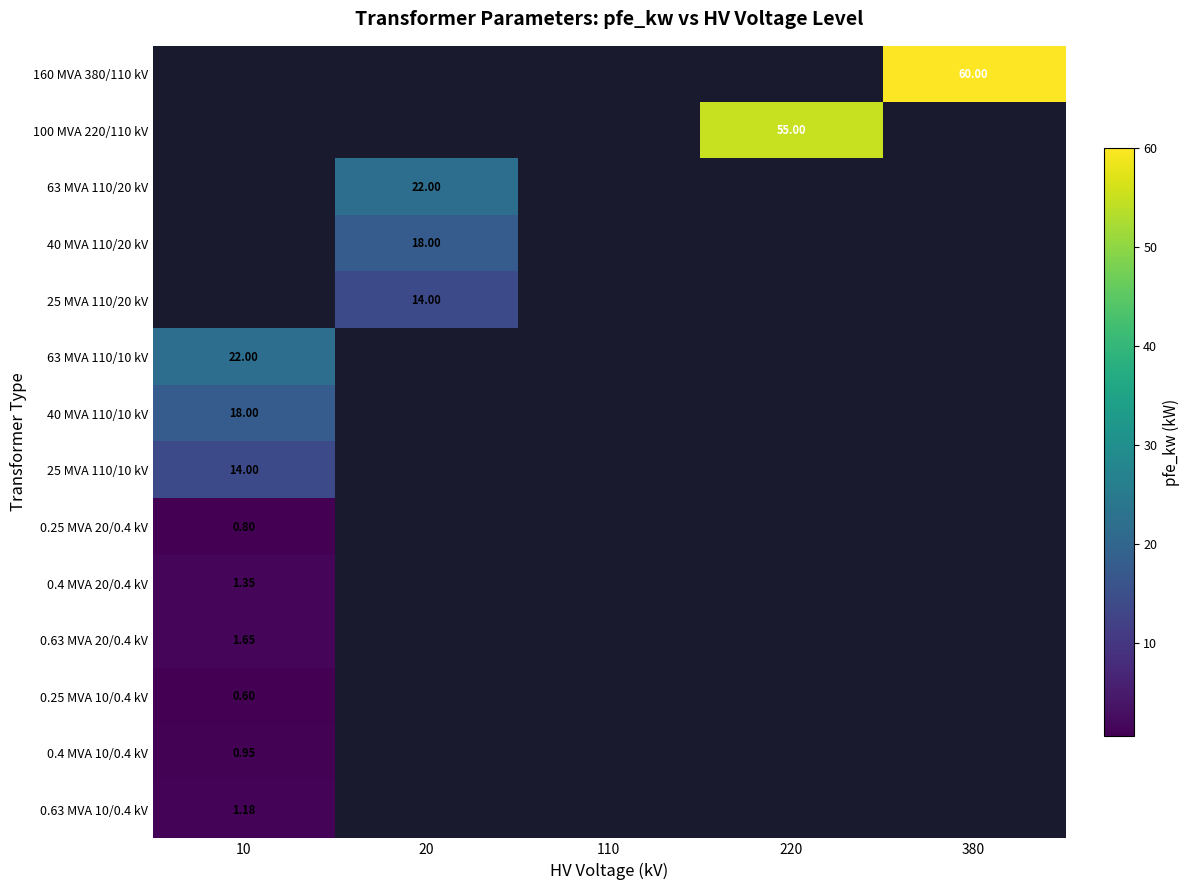

List the labels in order of 0.25 MVA 10/0.4 kV value, largest first.

10, 20, 110, 220, 380